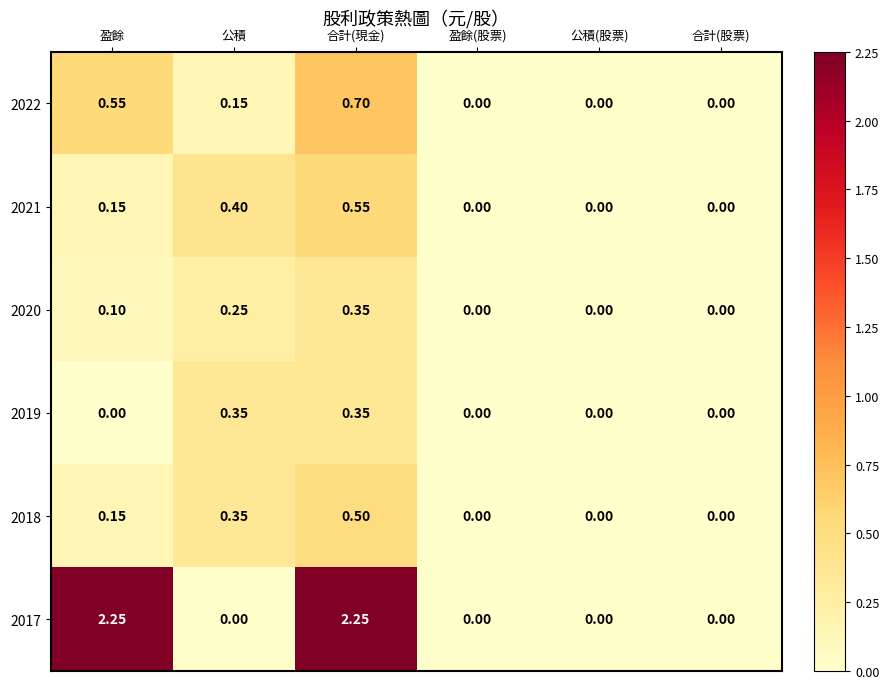

At which category is the sum across all series the highest?

合計(現金)